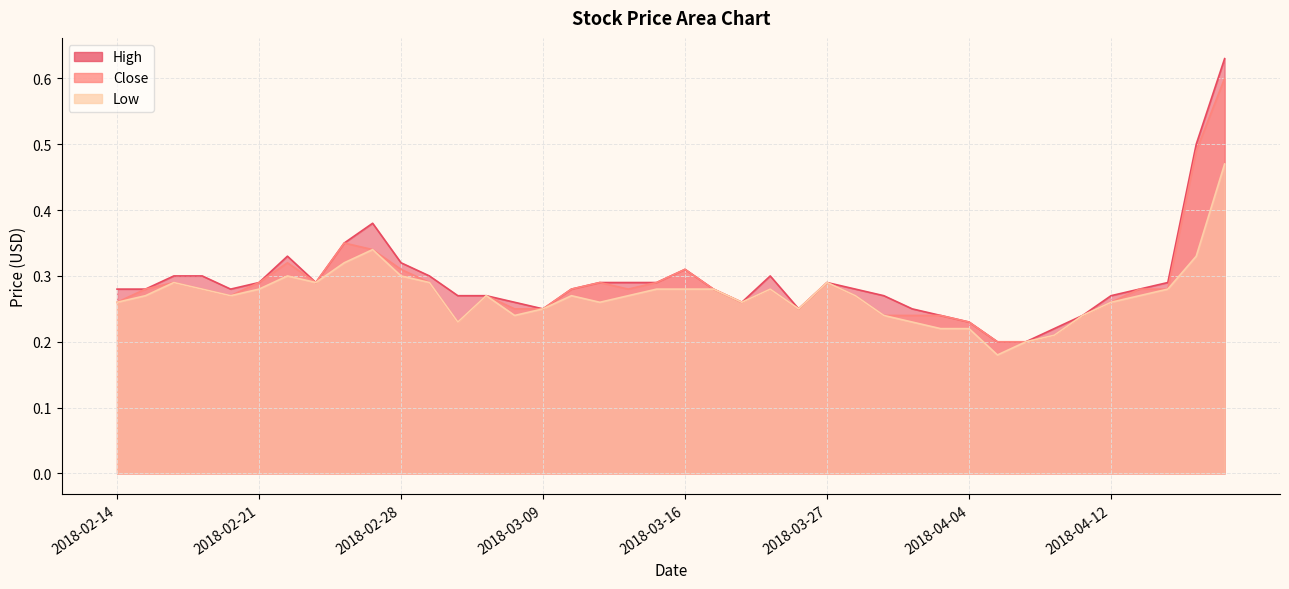

Where is the first local maximum for Low?

2018-02-16